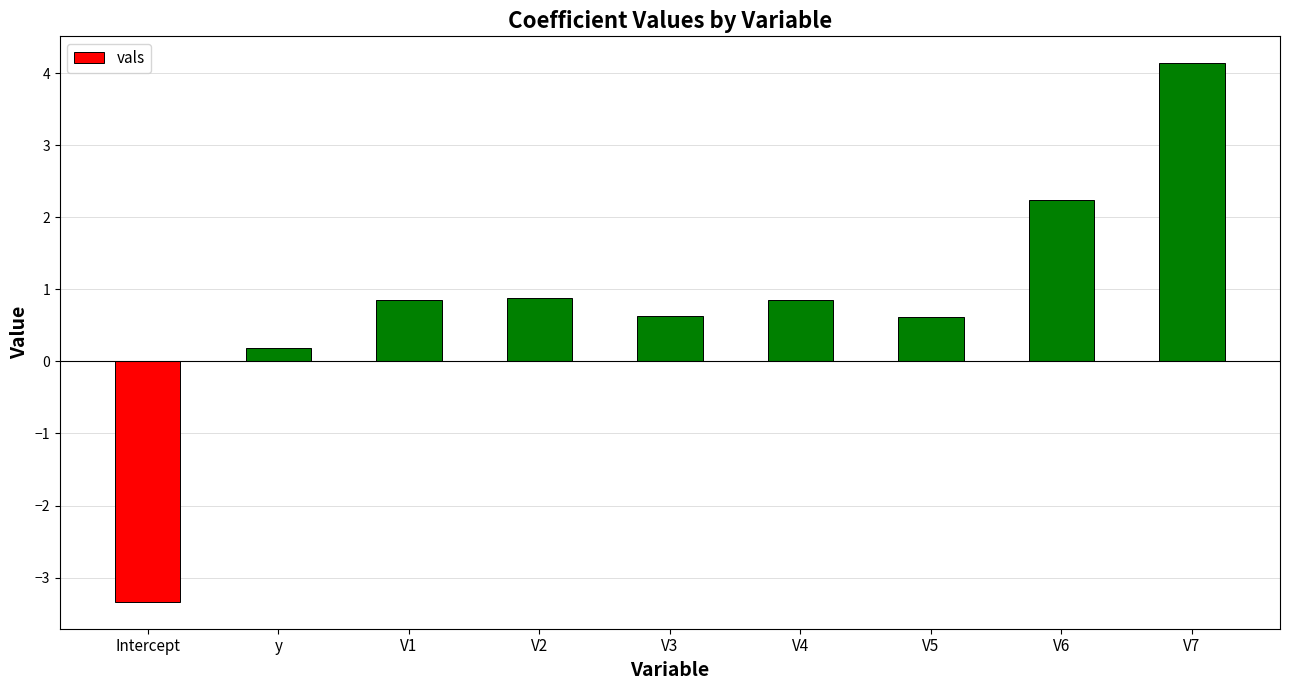

What is the change in value from y to V4?

+0.7